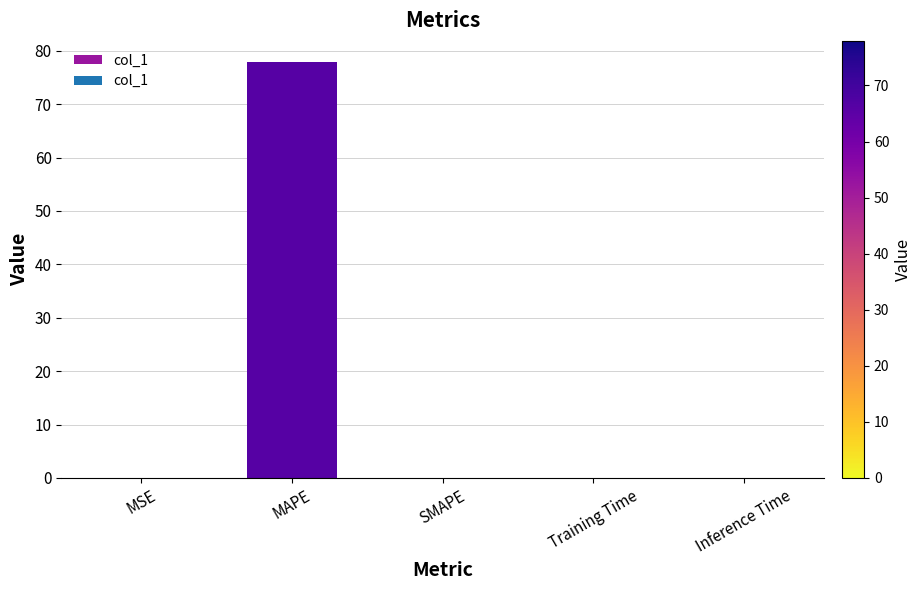

Count the number of categories in the chart.

5